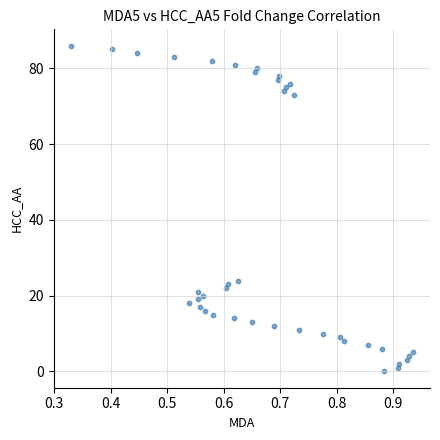

What is the range of Y values (max minus min)?

86